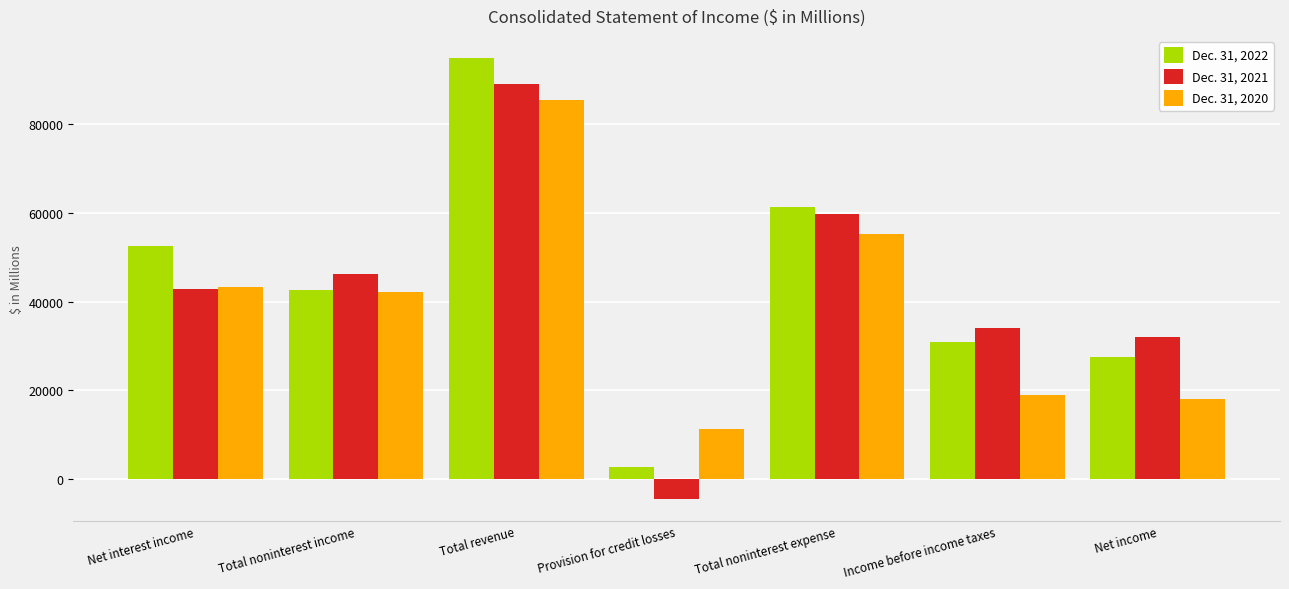

How many bars are there in total?

21